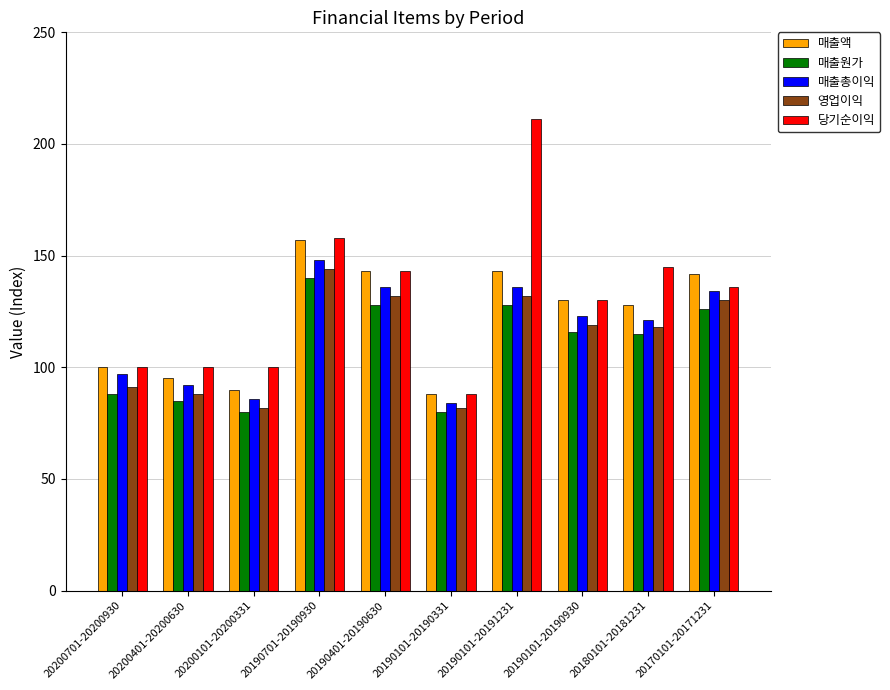

How many distinct data groups are displayed?

5